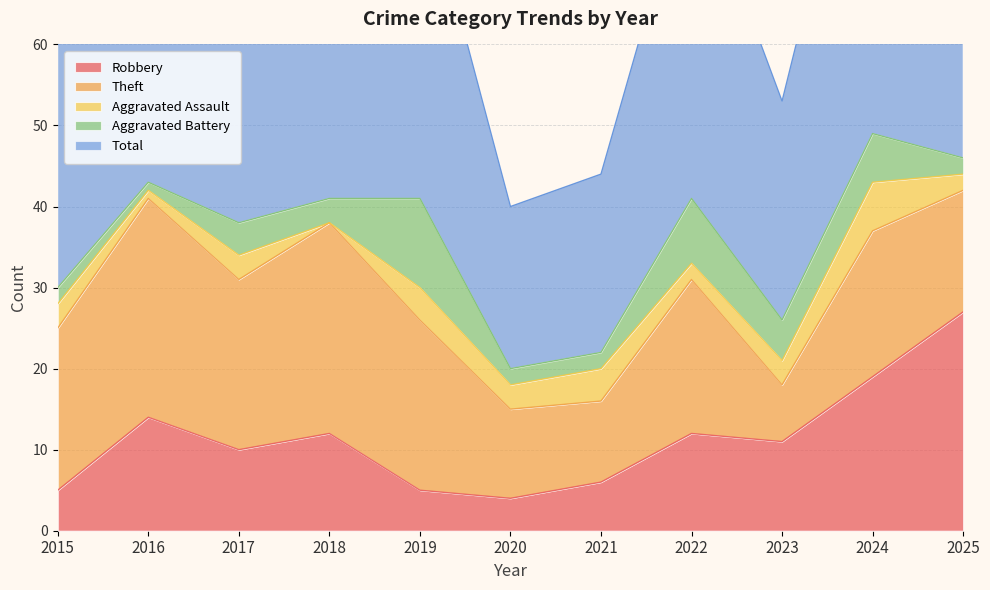

How many interior local valleys does the Robbery series have?

3